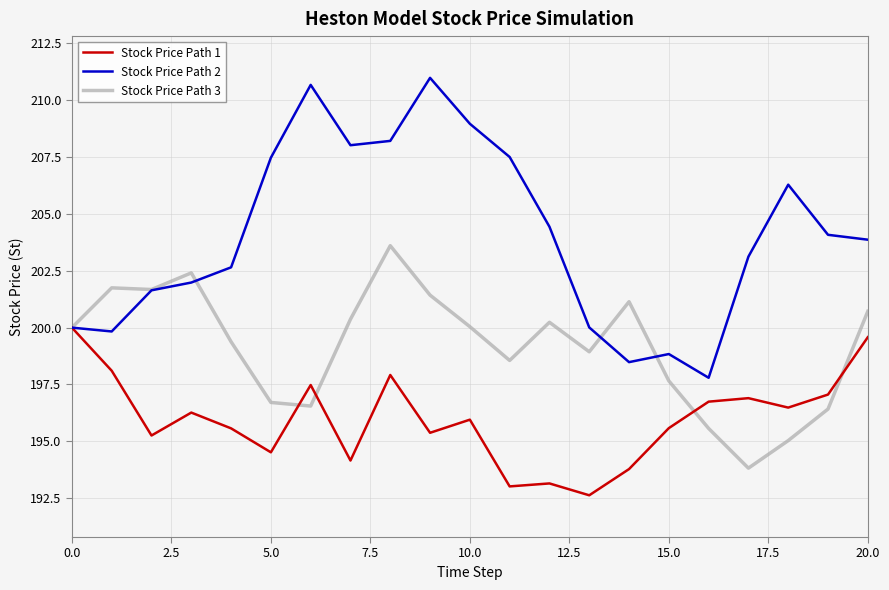

What is the maximum value for Stock Price Path 2?

211.0